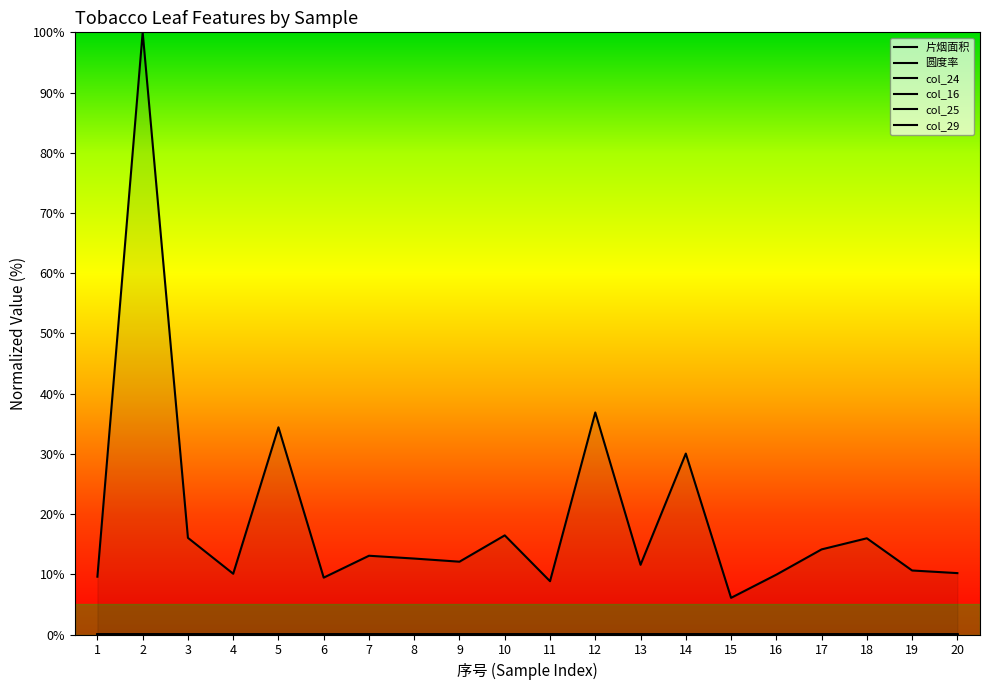

Between 13 and 18, which series saw the biggest shift?

片烟面积